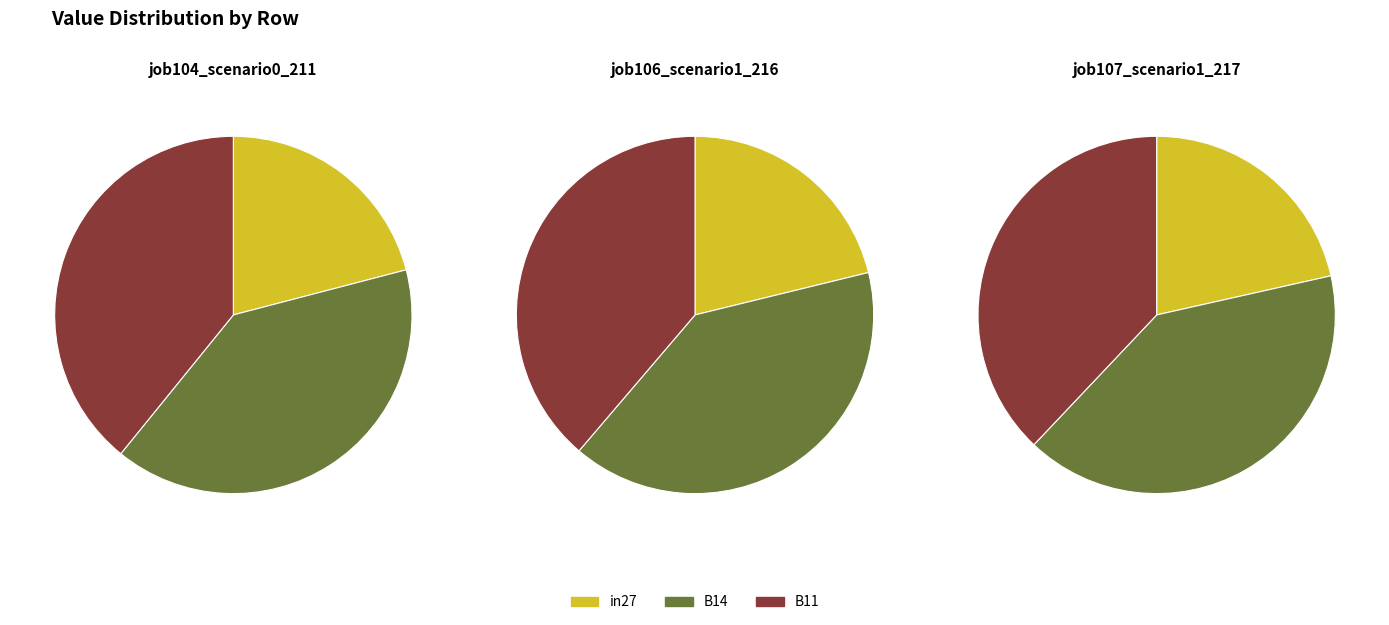

What percentage do B14 and in27 together represent?

60.8%